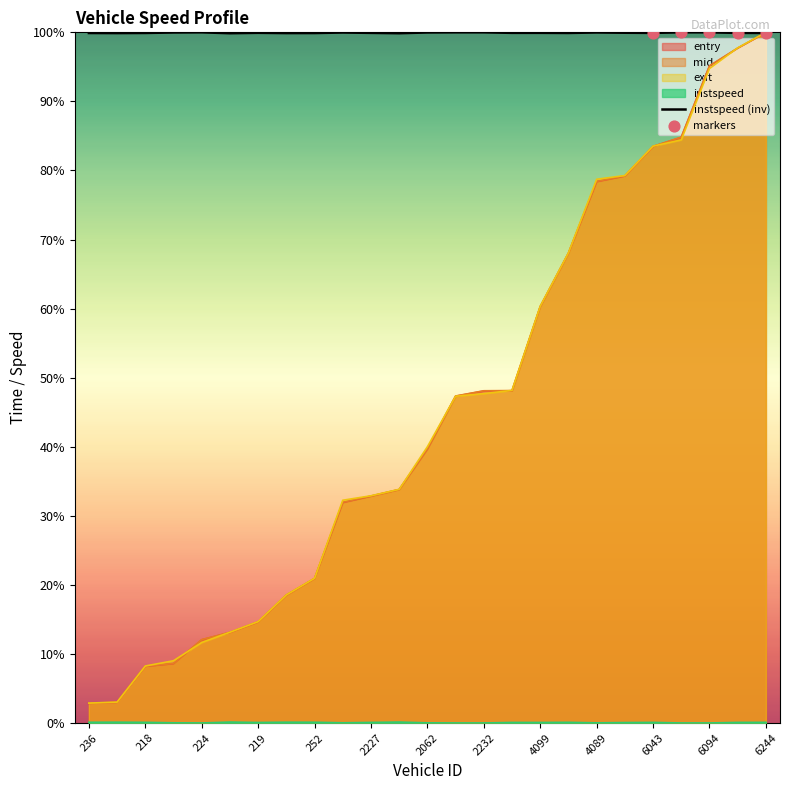

Which series reaches the minimum Y coordinate?

instspeed